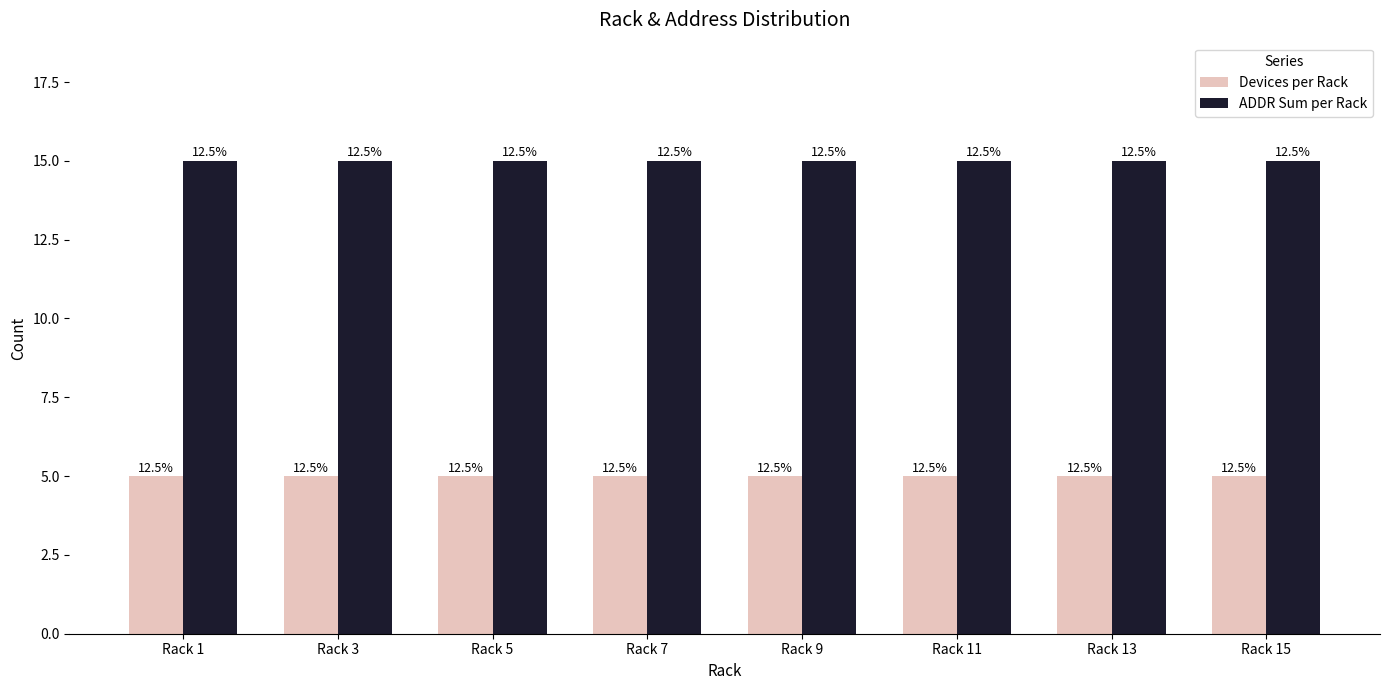

What is the sum of all ADDR Sum per Rack values?

120